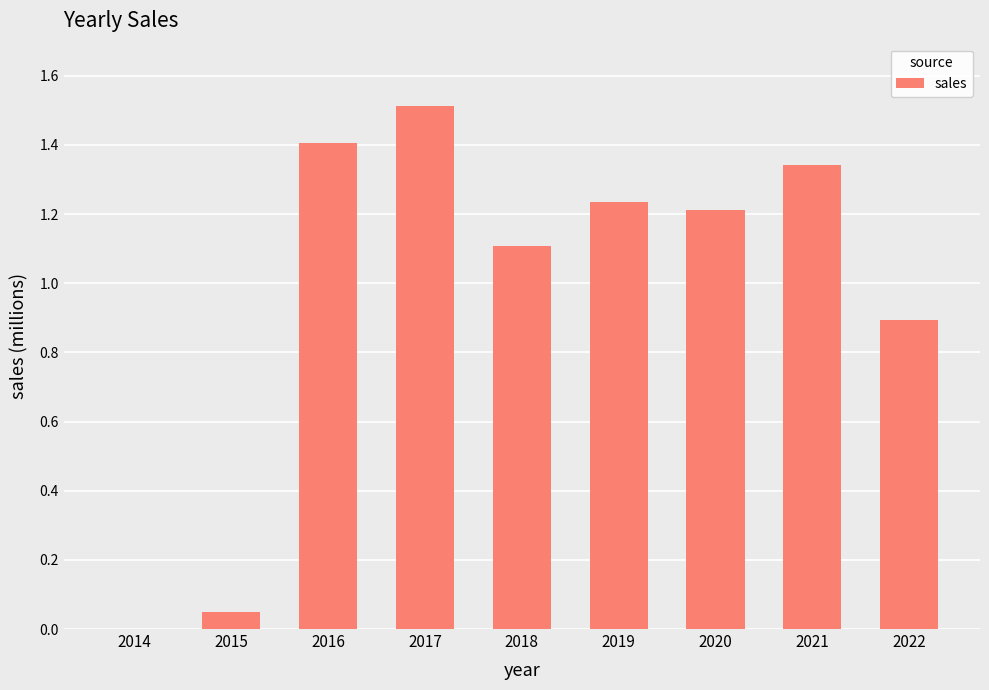

What is the change in value from 2018 to 2019?

+0.1